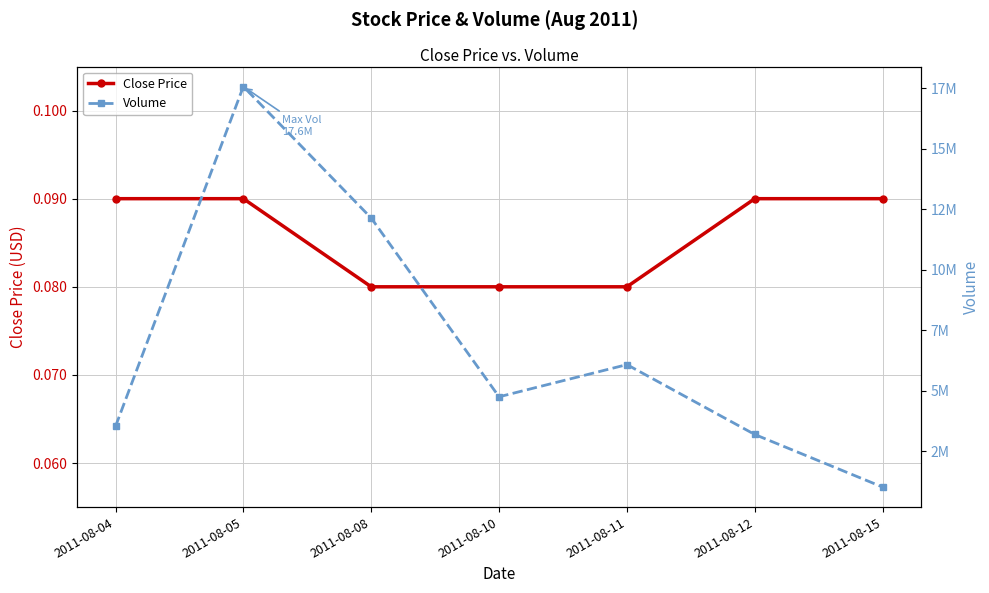

Where is the first local maximum for Volume?

2011-08-05